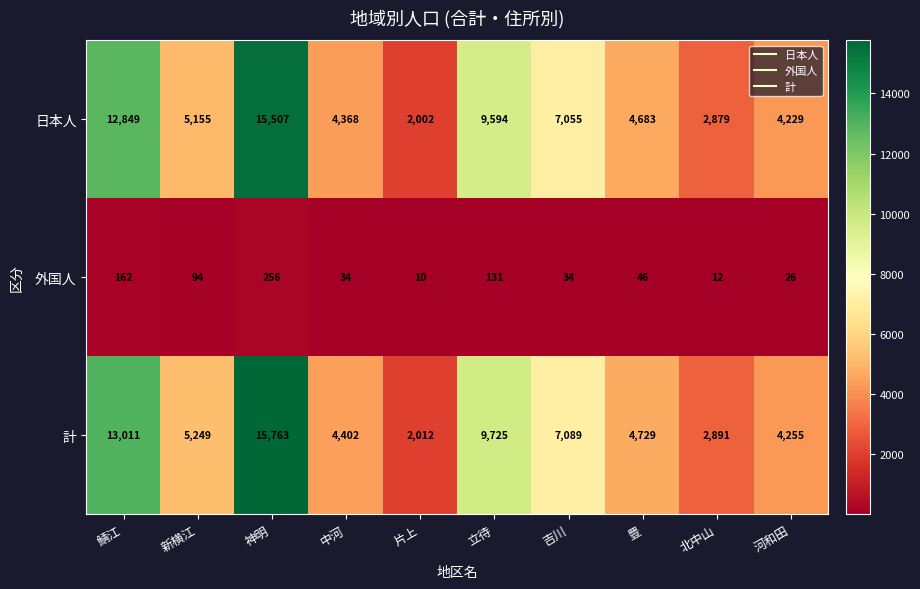

What is the difference between the 外国人 values at 新横江 and 片上?

84